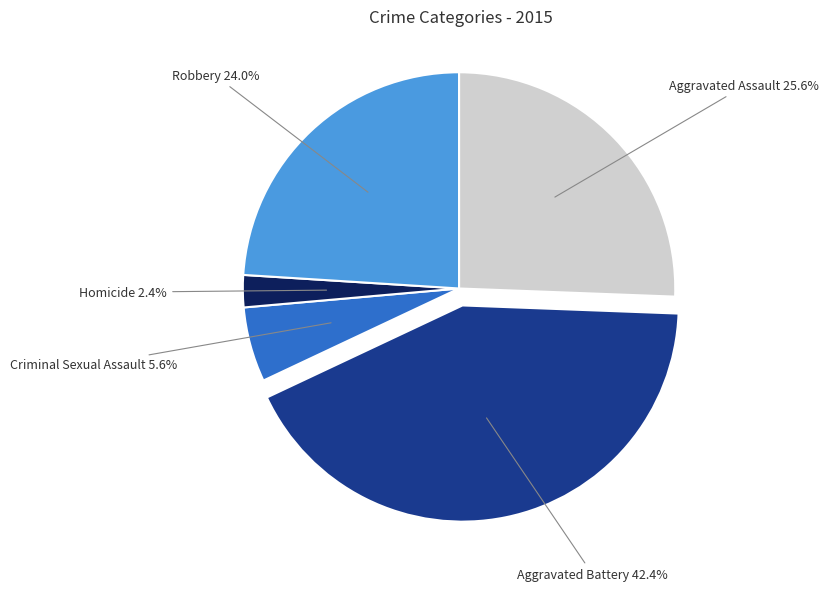

Does any single category account for the majority?

No